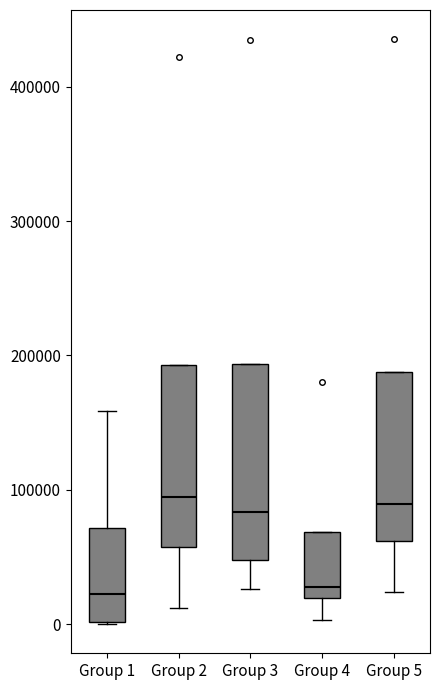

Reading left to right, transcribe this box plot: for each box, give where its median line is, the range the box spans, and where its two whiskers end, as read against the y-axis. The values are not printed on the chart, so give them approximately, as read against the axis.

Group 1: median 20000, box 0 to 70000, whiskers 0 to 160000
Group 2: median 90000, box 60000 to 190000, whiskers 10000 to 190000
Group 3: median 80000, box 50000 to 190000, whiskers 30000 to 190000
Group 4: median 30000, box 20000 to 70000, whiskers 0 to 70000
Group 5: median 90000, box 60000 to 190000, whiskers 20000 to 190000